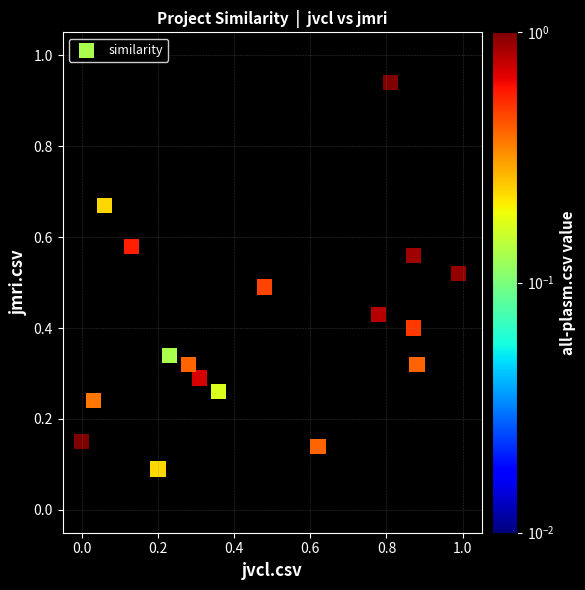

What is the range of X values (max minus min)?

1.0